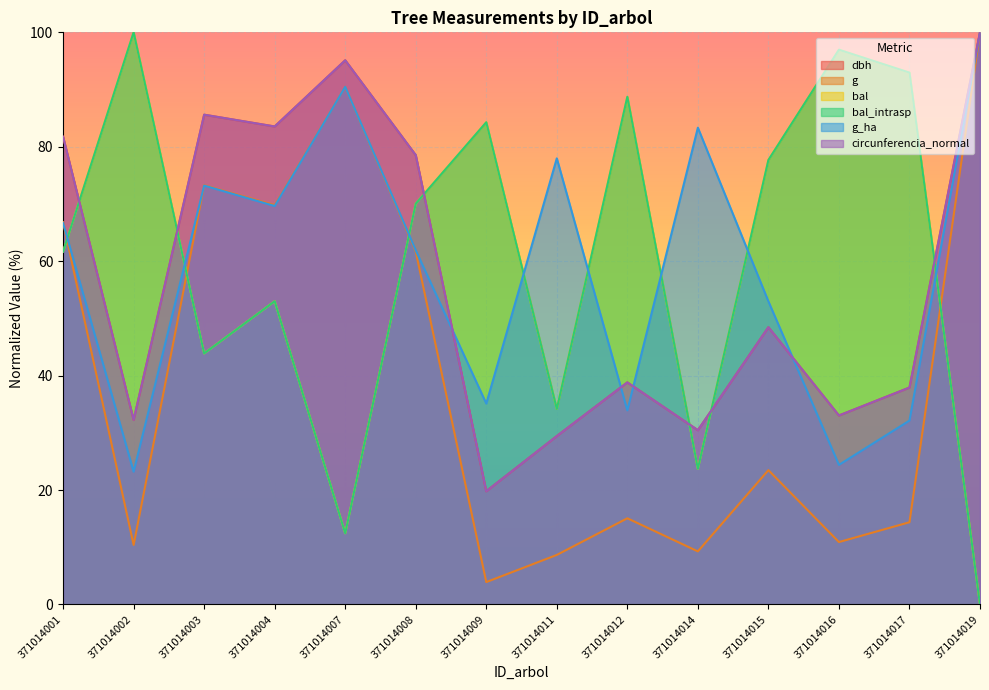

At which label does g_ha first exceed 66?

371014001